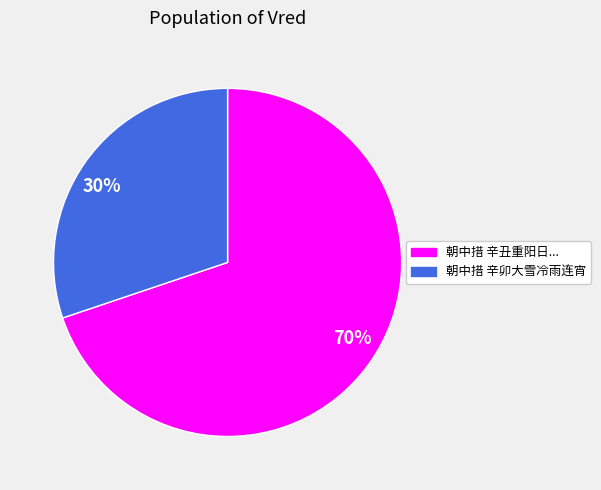

To the nearest percent, what is the average slice percentage?

50%